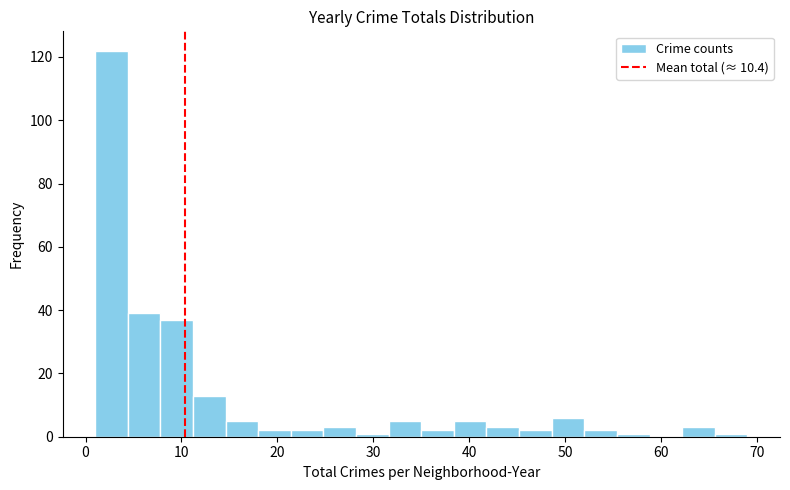

Around what value on the x-axis is the tallest bar? Give the approximate position of its centre, as read against the axis.

3